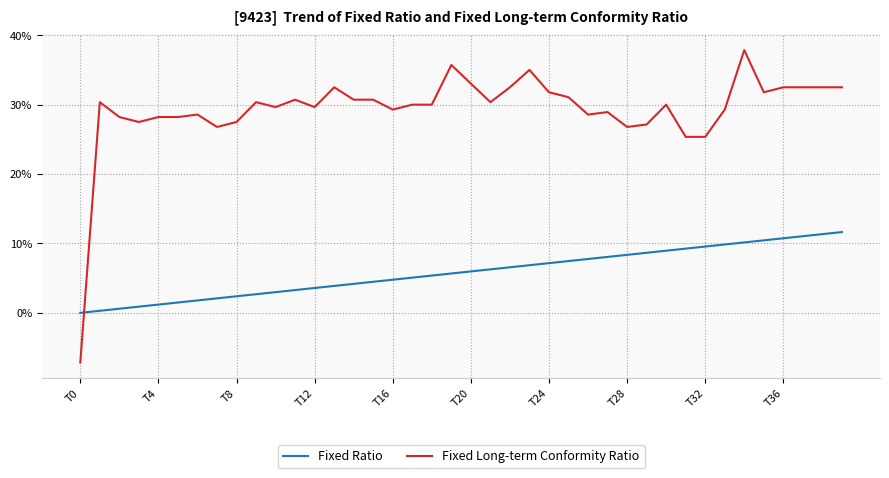

What is the average value of the Fixed Ratio series?

0.1